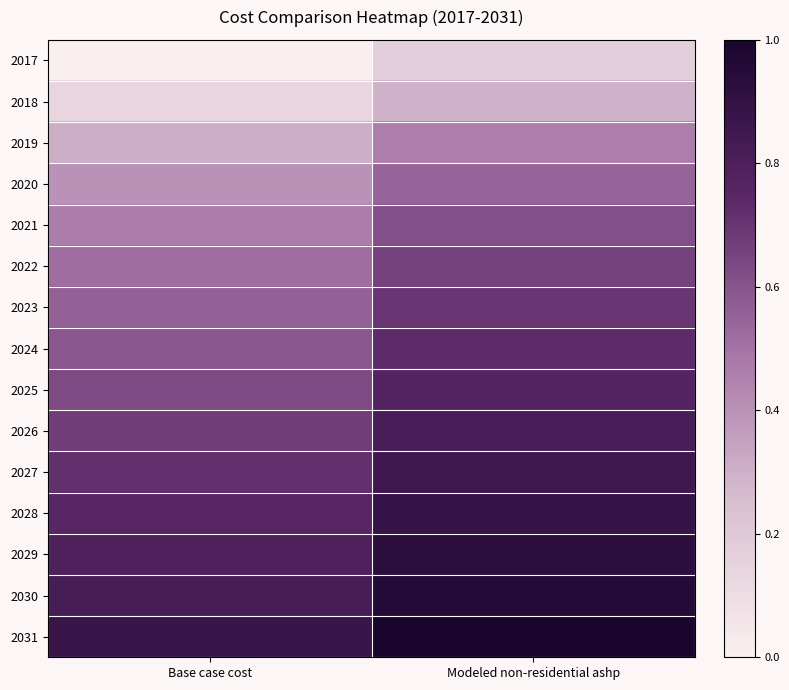

What is the total value across all series at Base case cost?

8.2